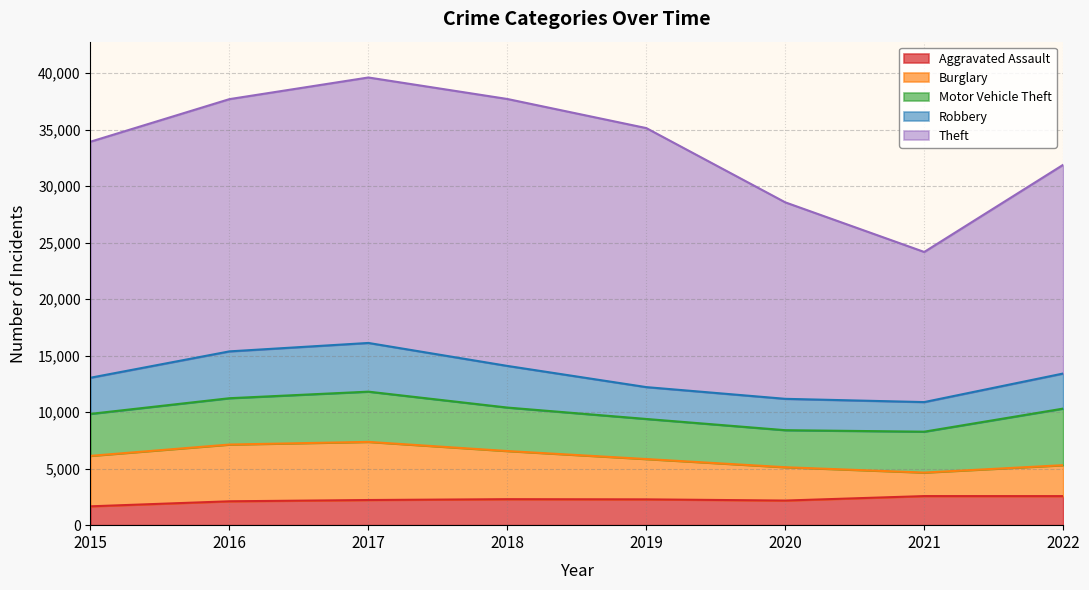

Count the number of categories in the chart.

8